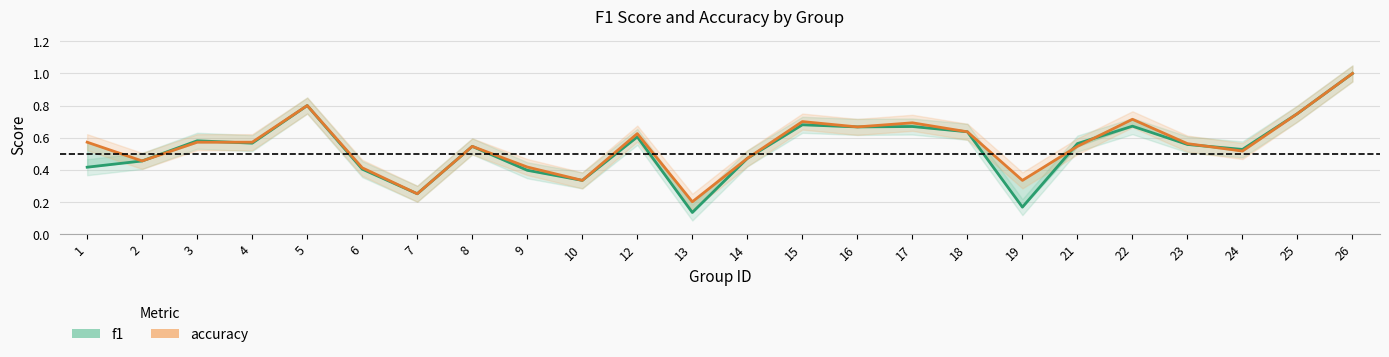

Reading left to right, what are all the values shown in this chart?

f1: 0.4	0.5	0.6	0.6	0.8	0.4	0.2	0.5	0.4	0.3	0.6	0.1	0.5	0.7	0.7	0.7	0.6	0.2	0.6	0.7	0.6	0.5	0.8	1.0
accuracy: 0.6	0.5	0.6	0.6	0.8	0.4	0.2	0.5	0.4	0.3	0.6	0.2	0.5	0.7	0.7	0.7	0.6	0.3	0.5	0.7	0.6	0.5	0.8	1.0